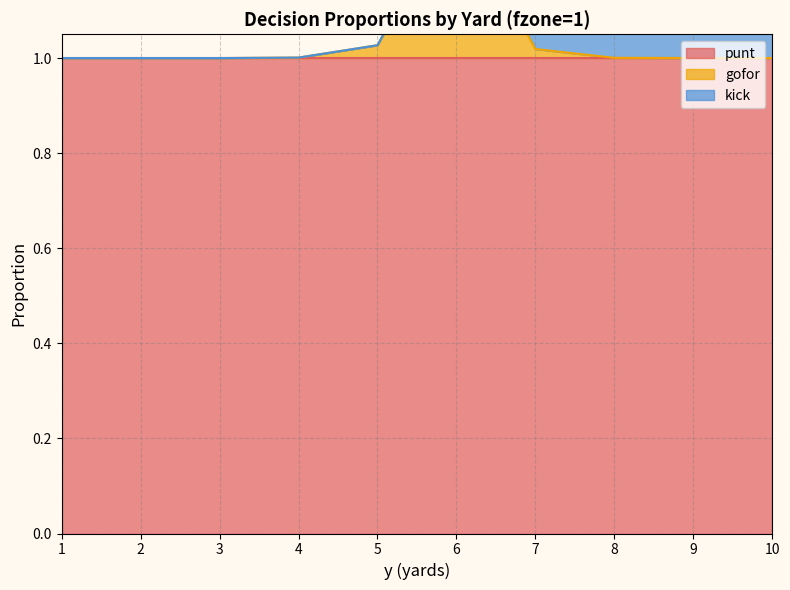

At how many categories does at least one series exceed 1?

7